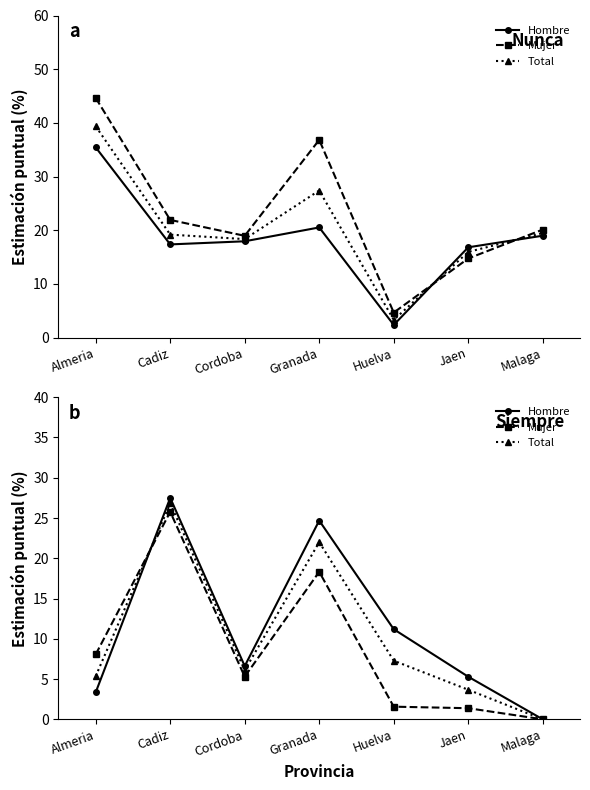

True or false: Total has a value of 2.5 at Huelva.

False